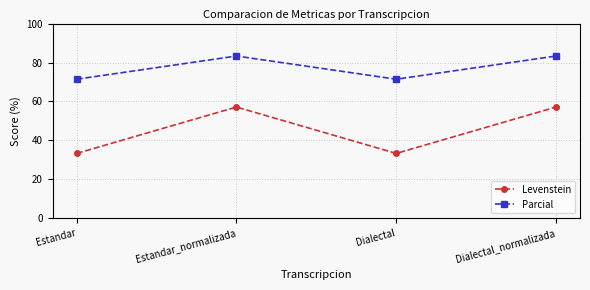

Is the value of Levenstein at Estandar greater than the value of Parcial at Estandar_normalizada?

No